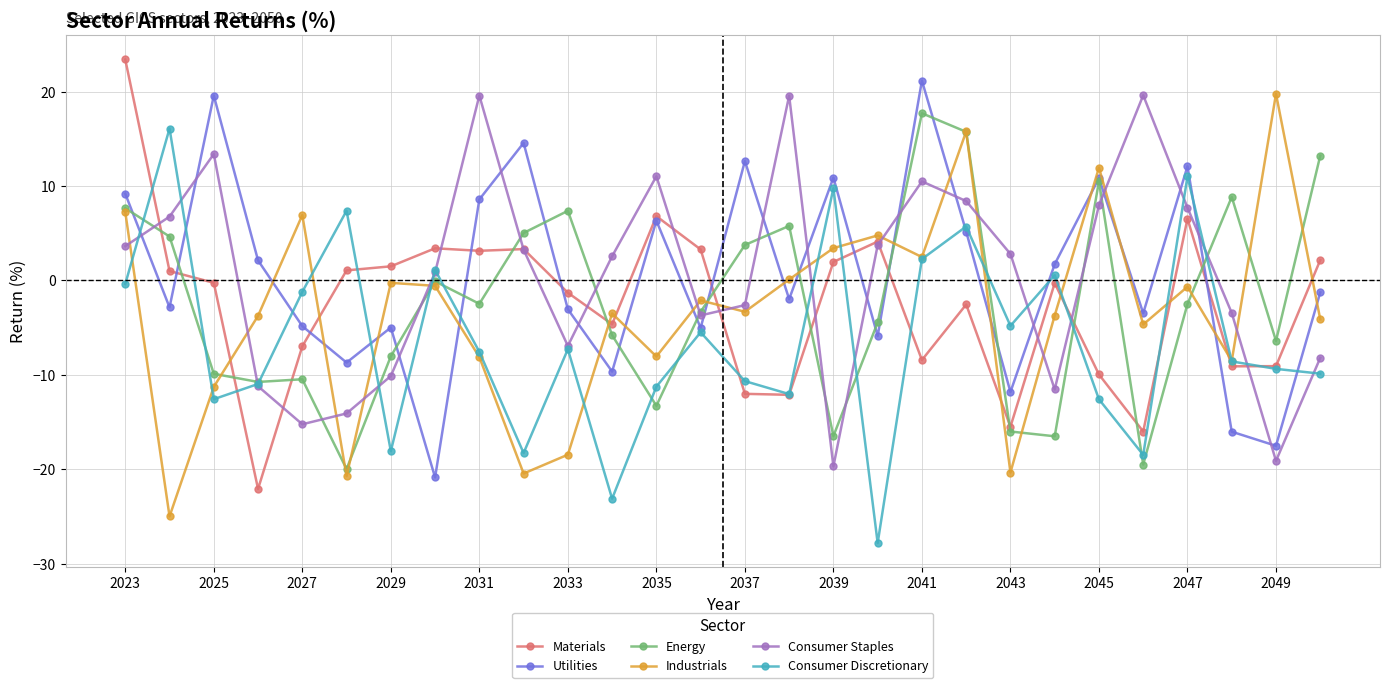

True or false: Consumer Discretionary has more than 1 interior local peaks.

True